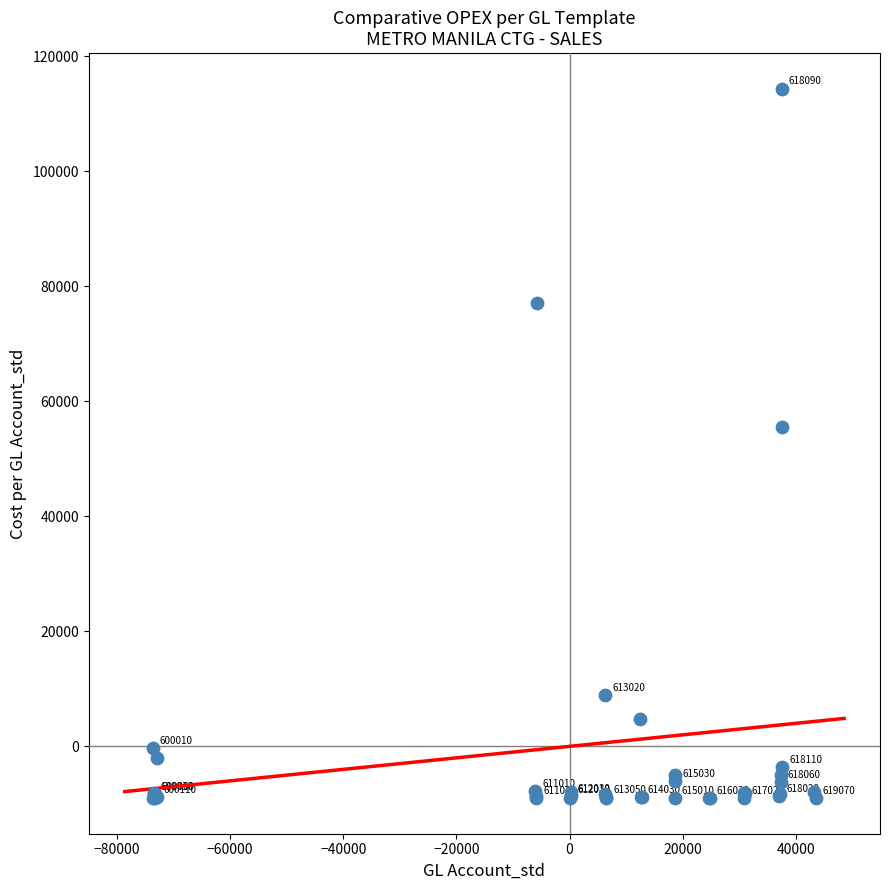

What Y value in the scatter plot is closest to 52677?

55571.2